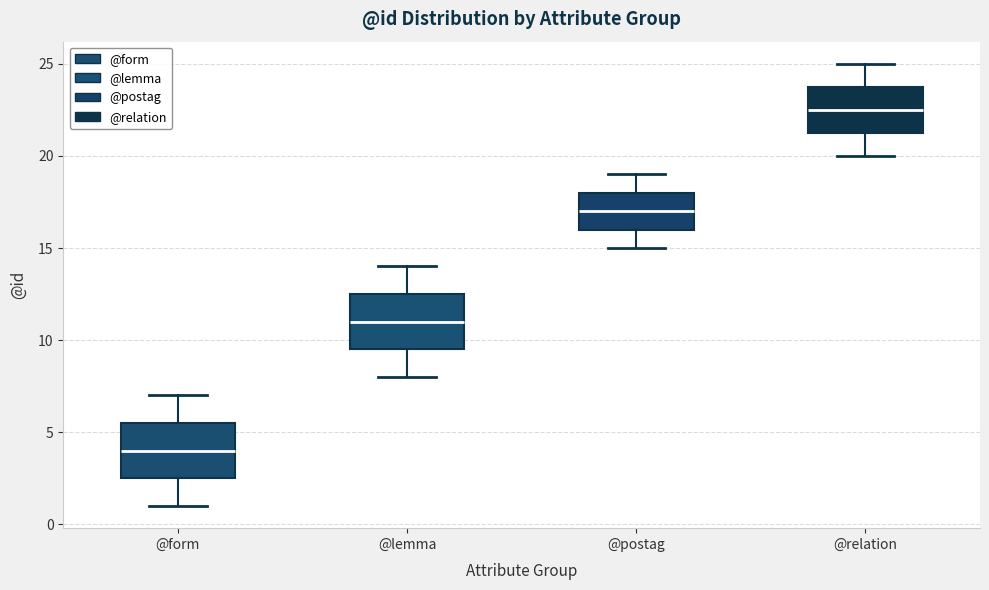

Where is the lower edge of the box for @relation on the y-axis? The values are not printed on the chart, so give them approximately, as read against the axis.

21.5